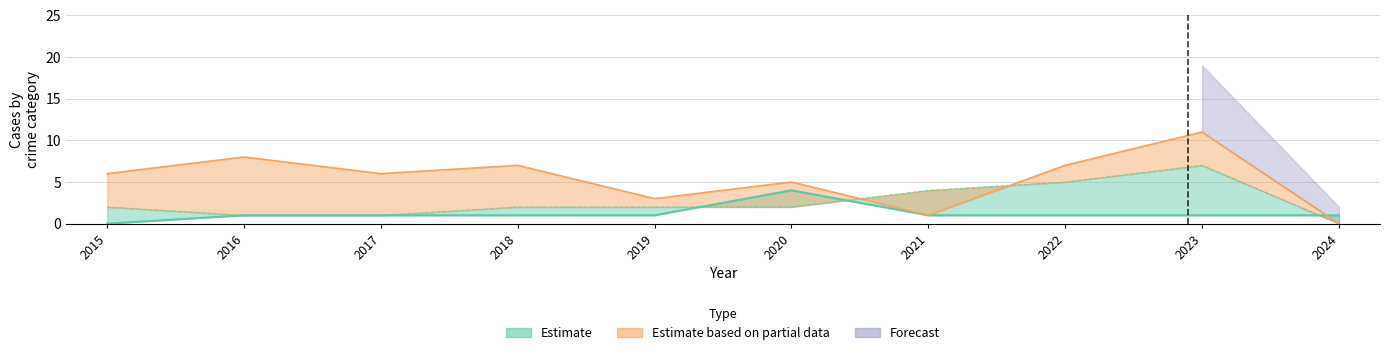

The value of Robbery at 2017 is 6. True or false?

True